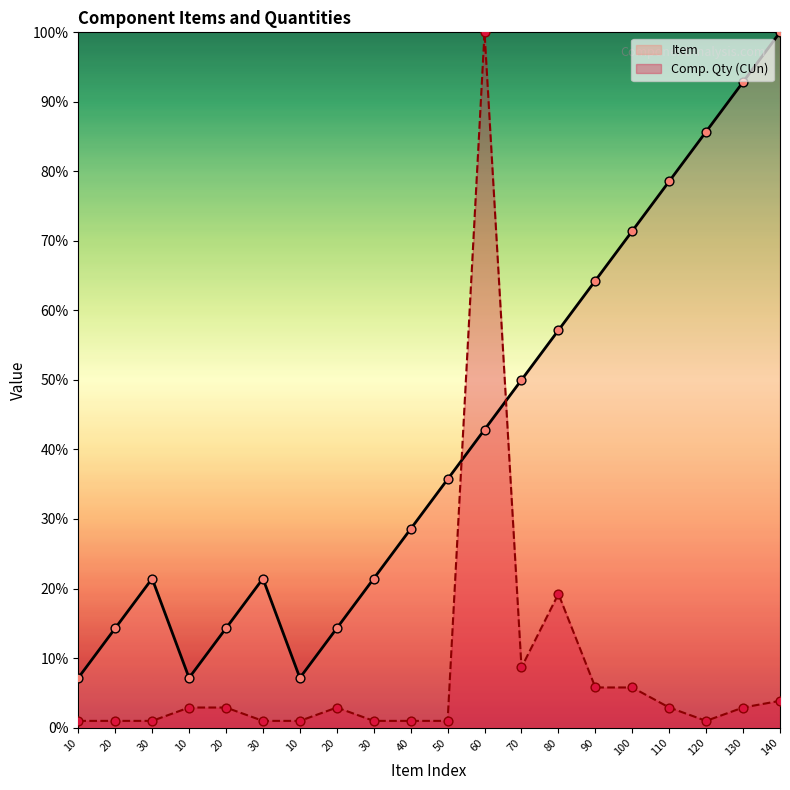

What are all the series names shown in the legend?

Item, Comp. Qty (CUn)